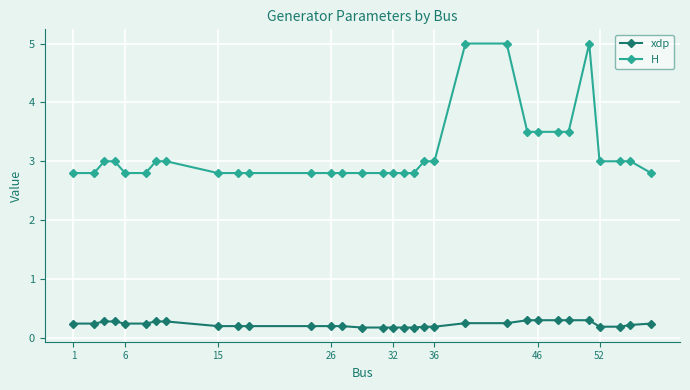

What is the maximum value for xdp?

0.3